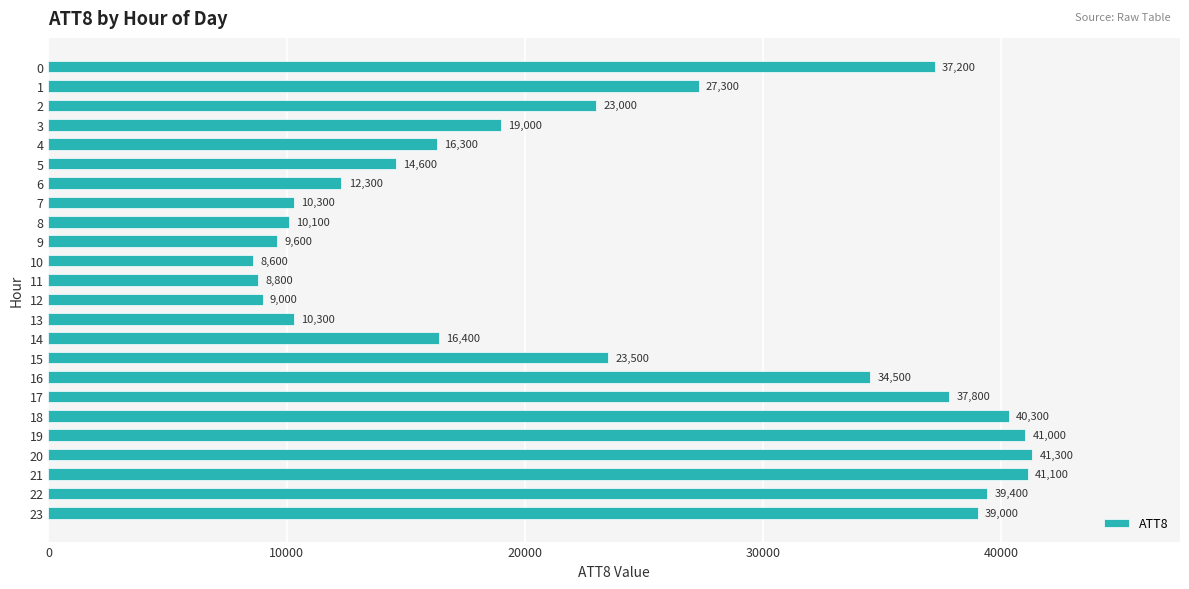

Which category has the lowest value across all series?

10